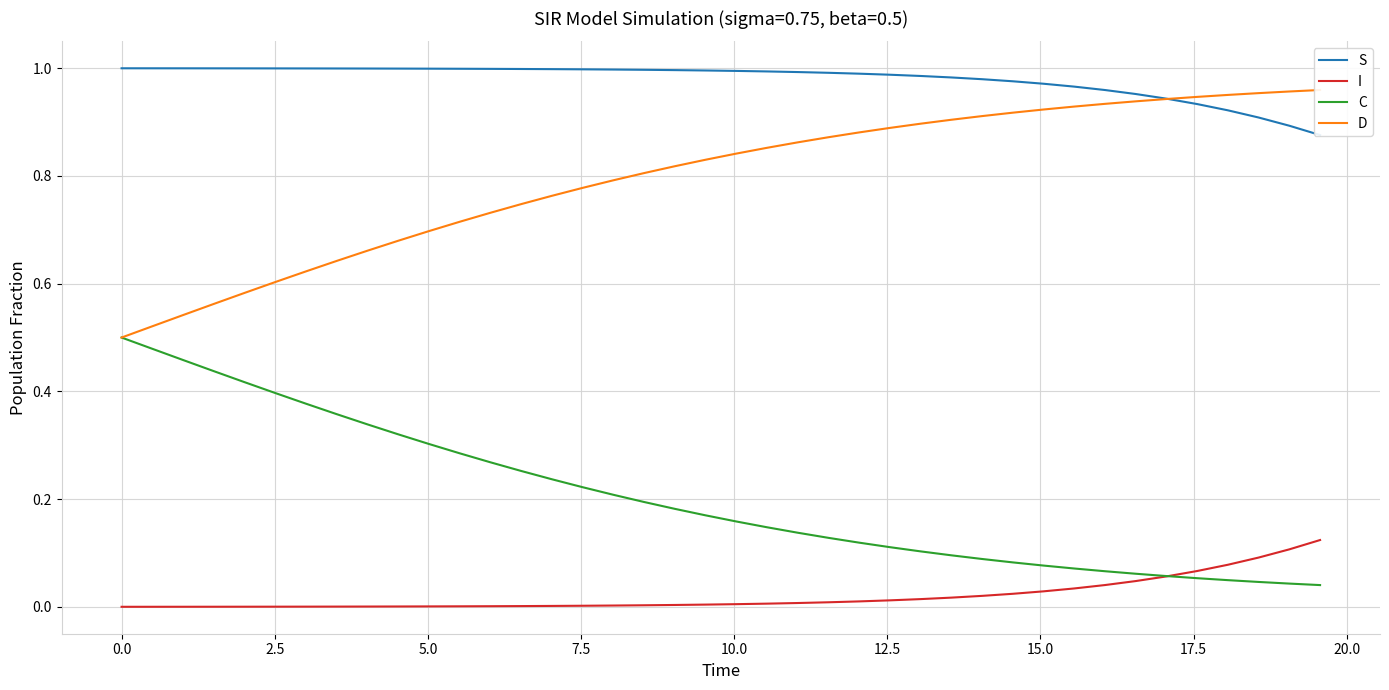

What is the spread (max minus min) of values at 0.0?

1.0